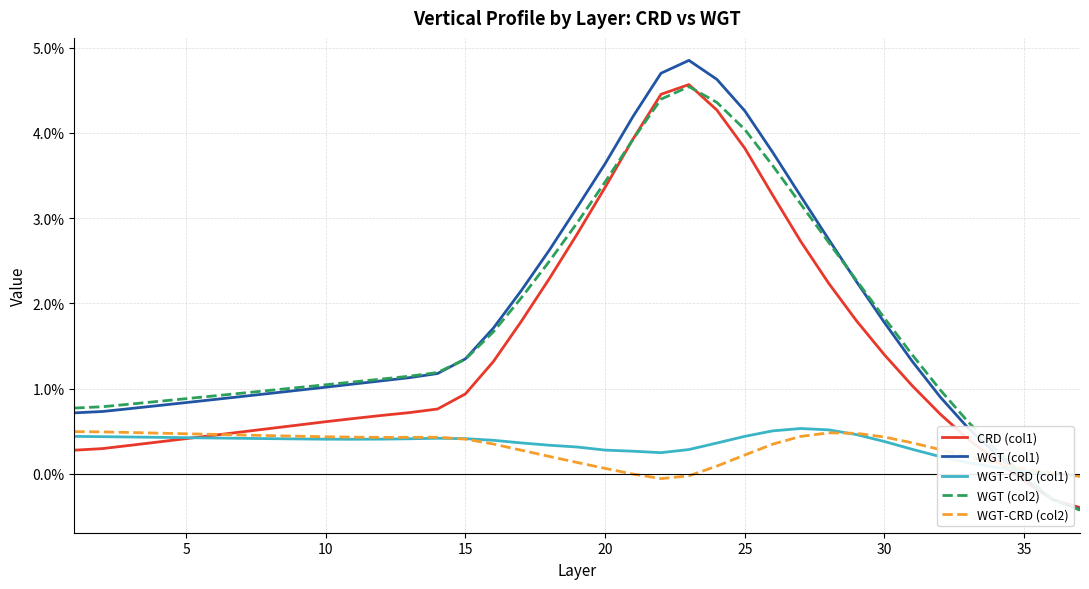

At which label is WGT-CRD (col1) closest to 0?

35